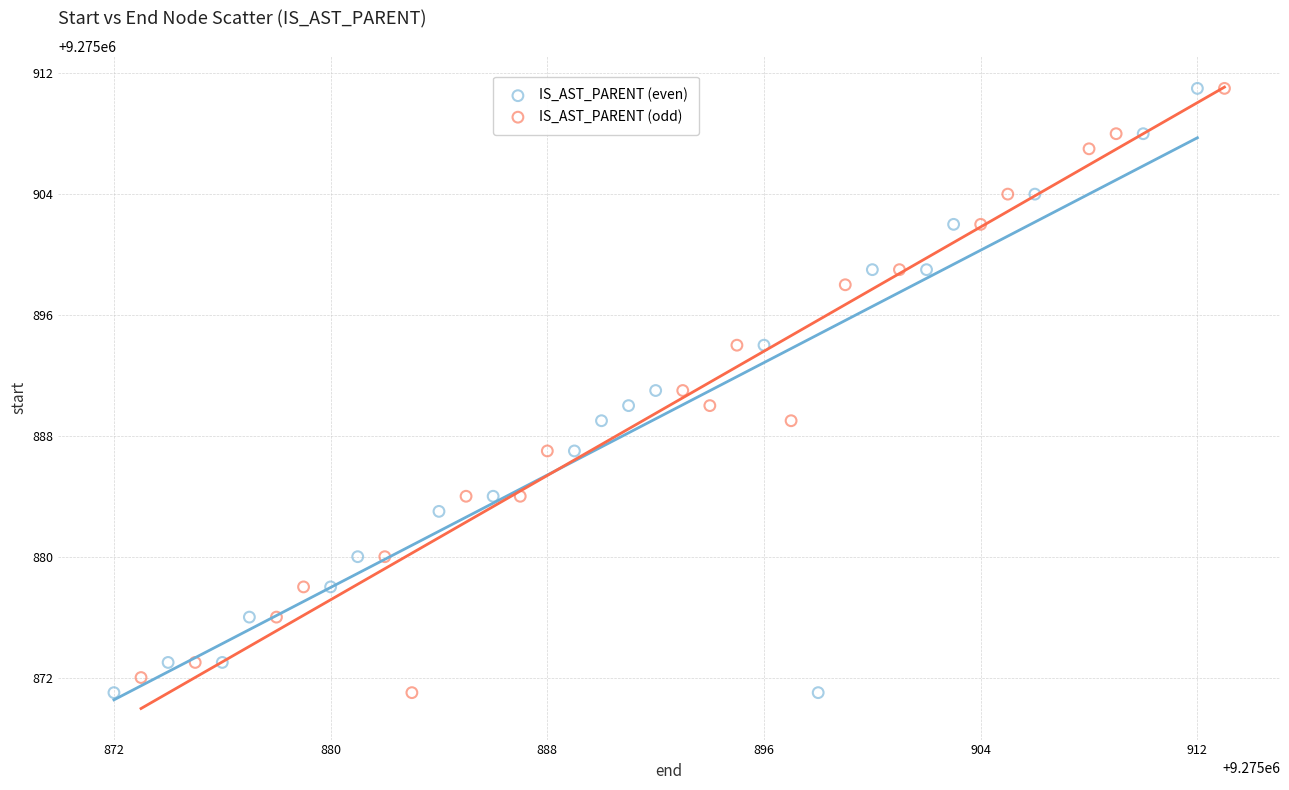

What are all the series names shown in the legend?

IS_AST_PARENT (even), IS_AST_PARENT (odd)